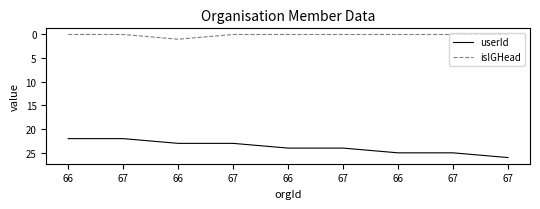

Does the chart have visible grid lines?

No